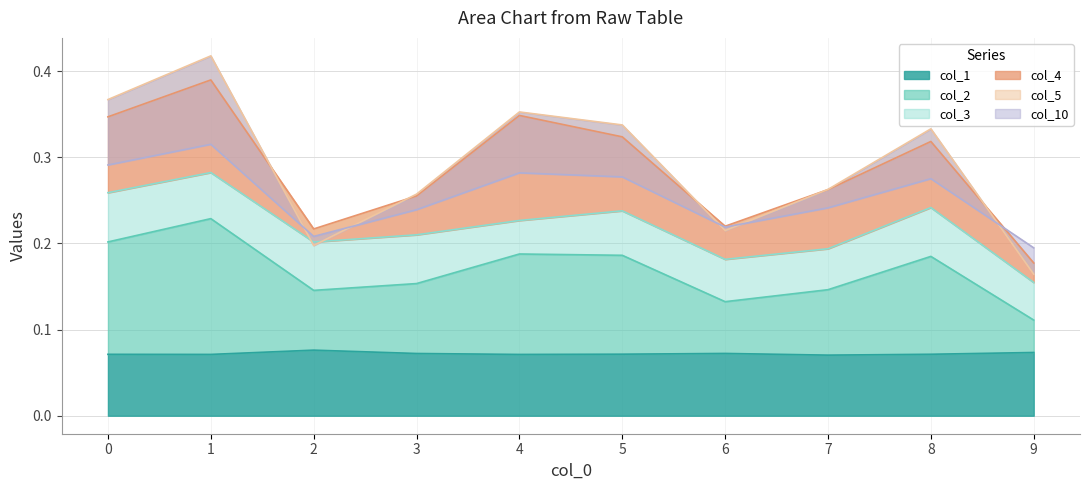

True or false: col_10 has a value of 0.6 at 0.

False